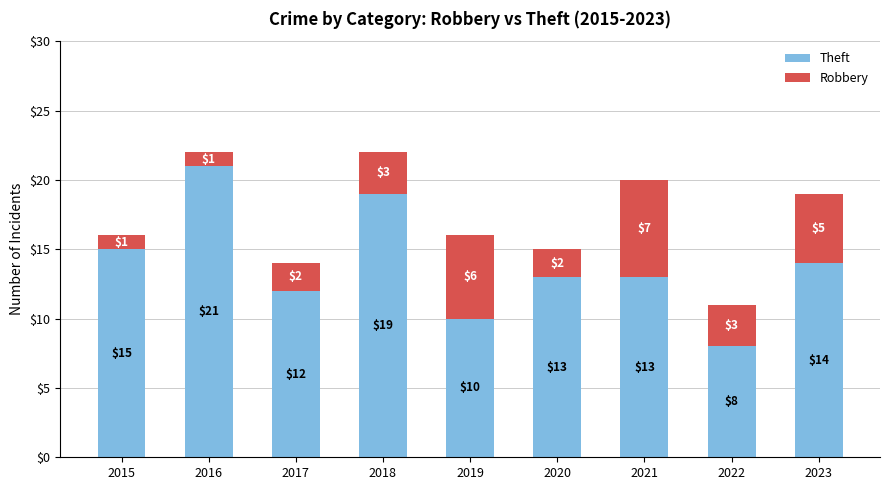

Which category has the highest value in the Theft series?

2016